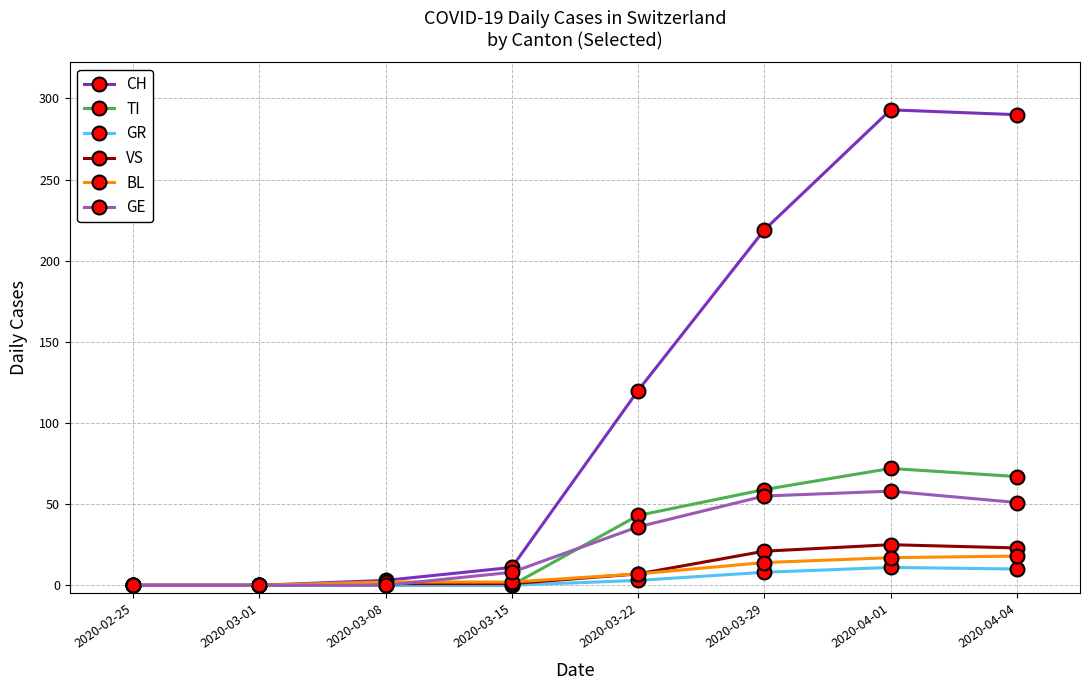

Which series has the widest spread of values?

CH